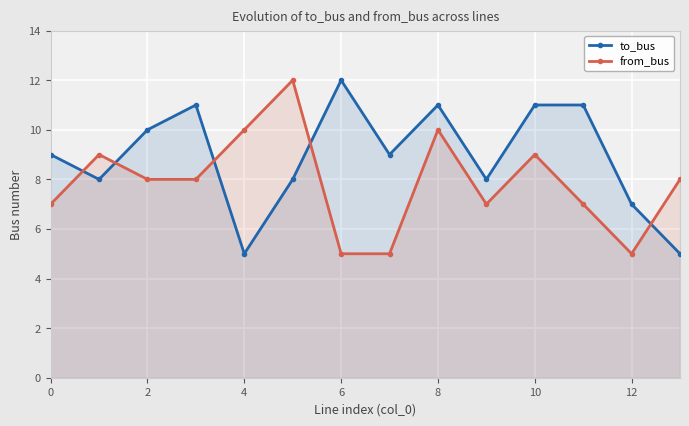

What is the total value across all series at 9?

15